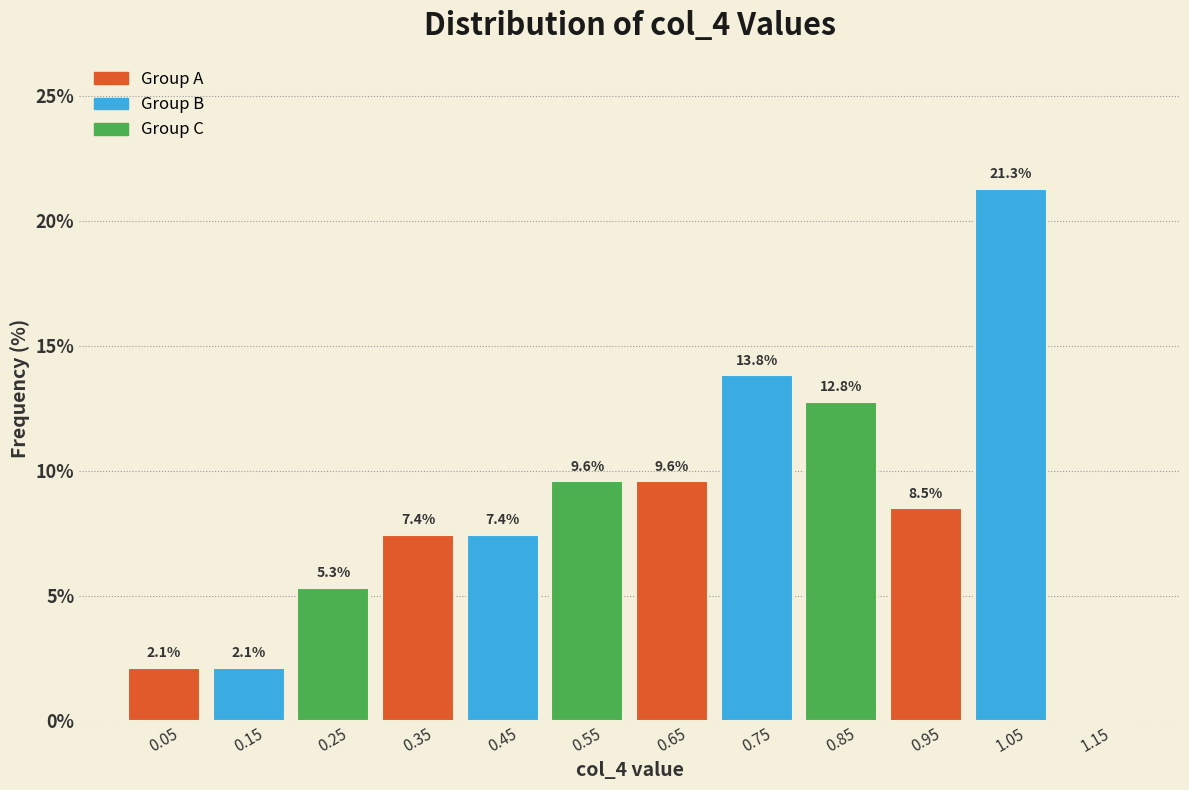

Over which range of the x-axis is the bar tallest?

1.0 to 1.1